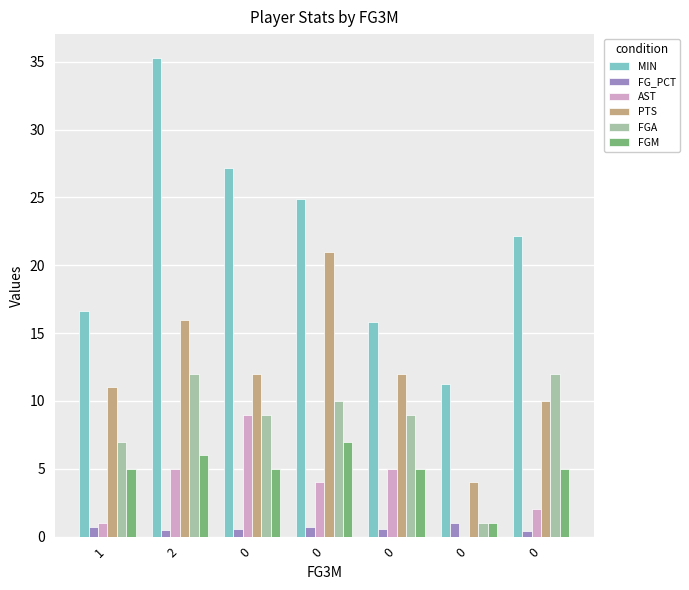

What is the greatest value displayed?

35.3